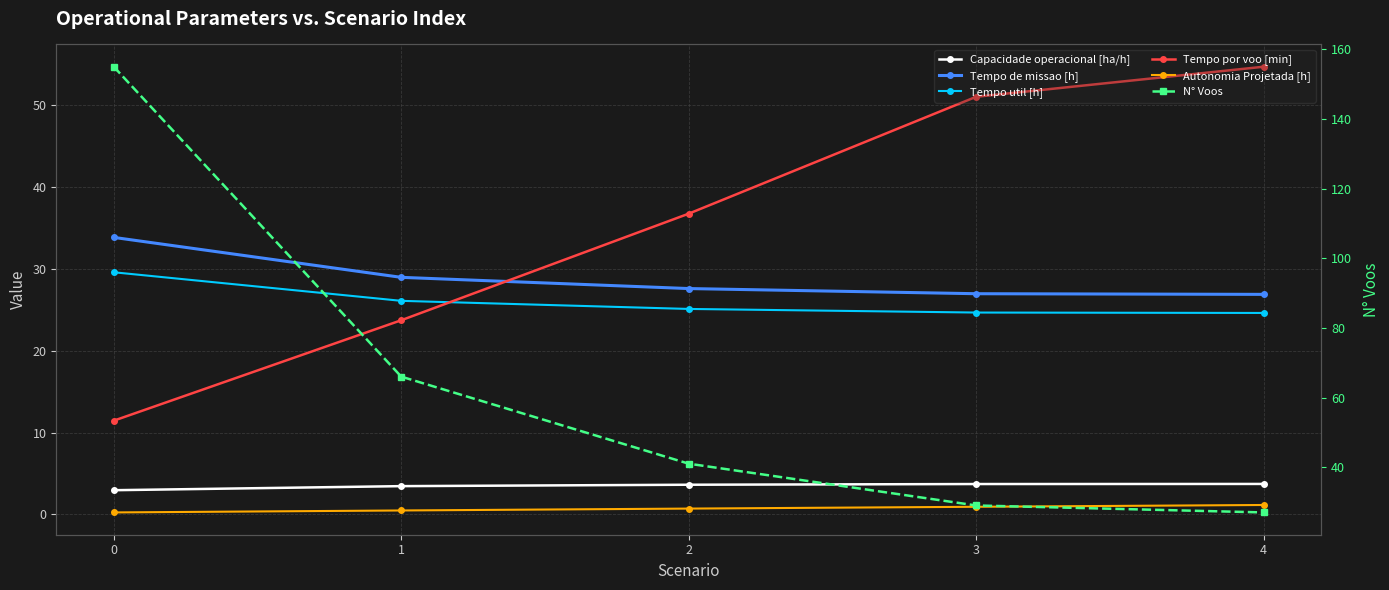

What is the spread (max minus min) of values at 4?

53.5